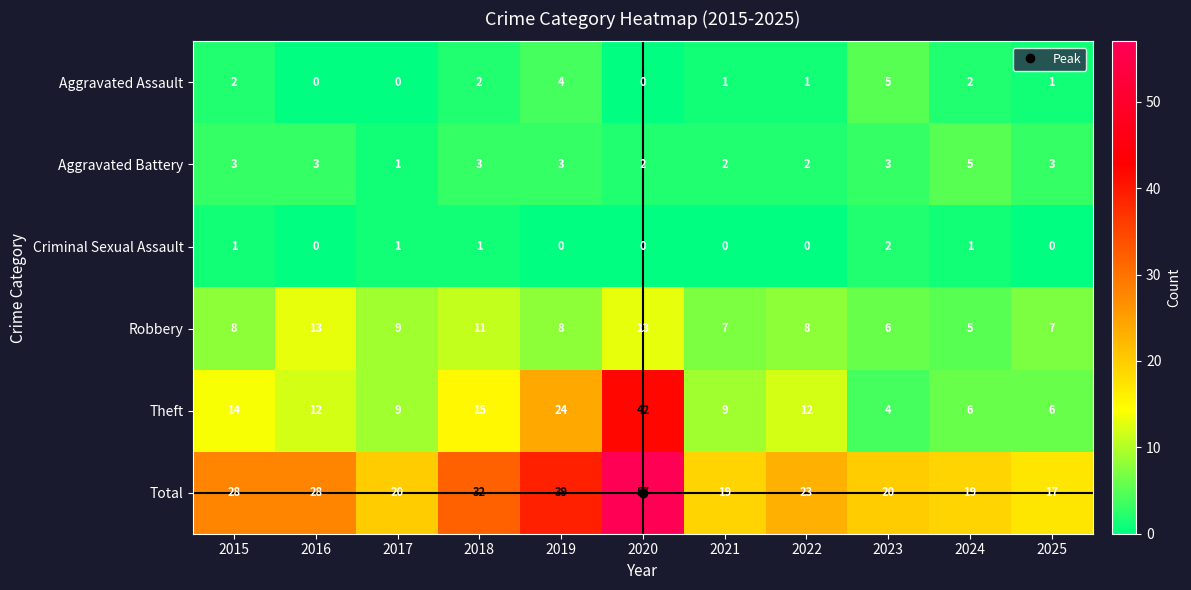

At which category is the sum across all series the highest?

2020